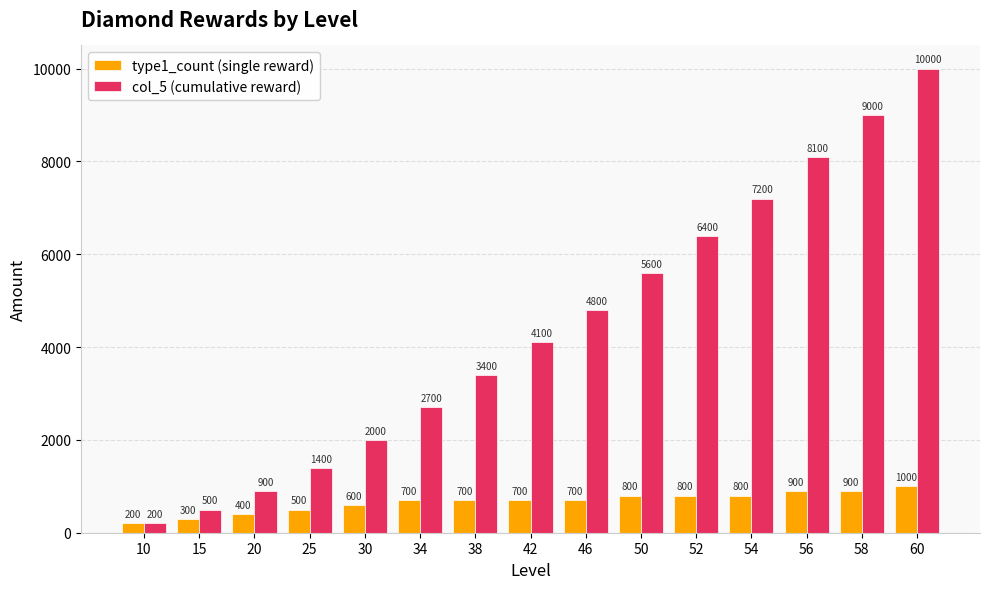

What is the difference between the col_5 (cumulative reward) values at 34 and 10?

2500